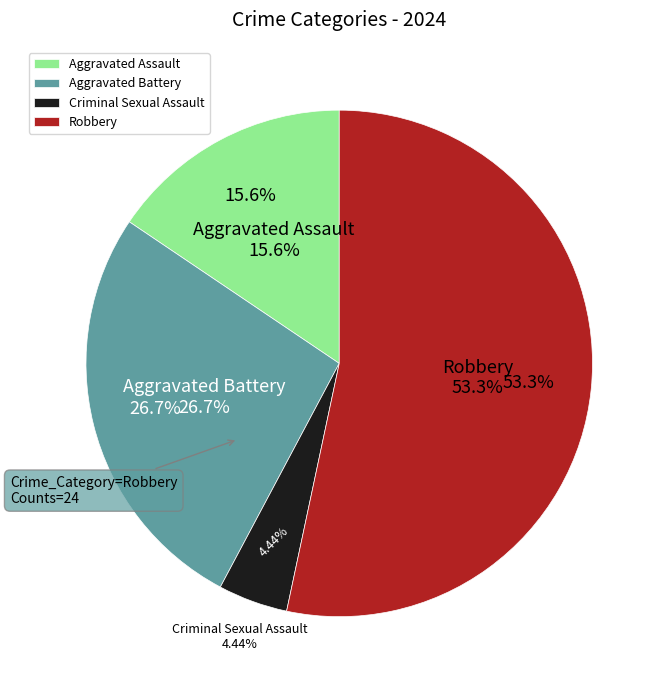

What portion of the pie excludes Robbery?

46.7%